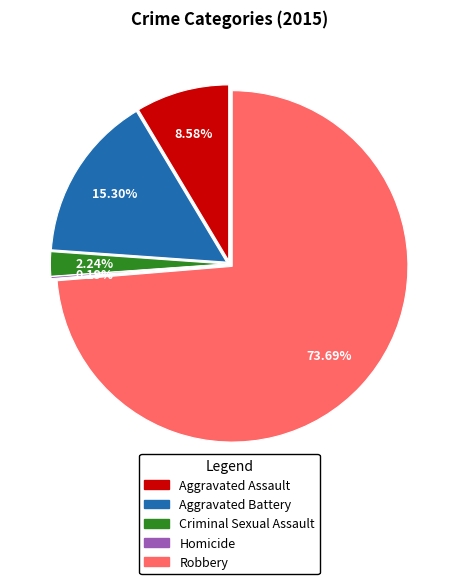

What is the change in value from Homicide to Robbery?

+394